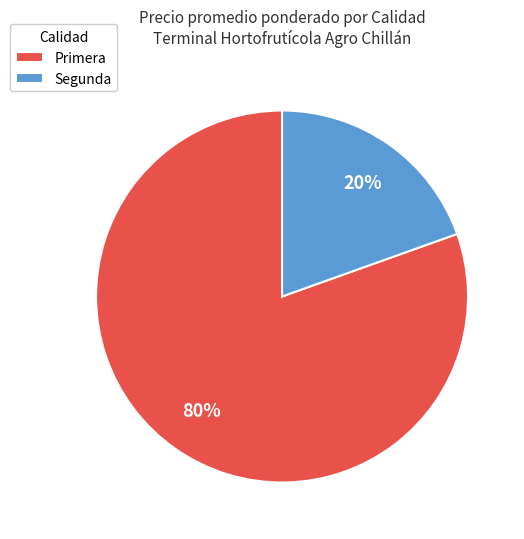

To the nearest percent, what is the average slice percentage?

50%